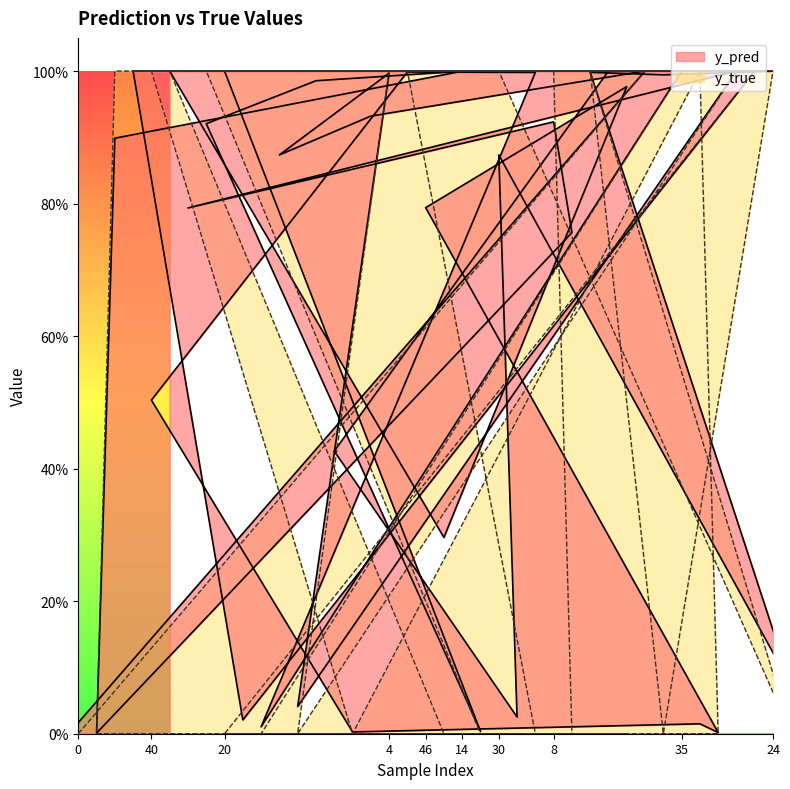

At how many categories does at least one series exceed 0?

40